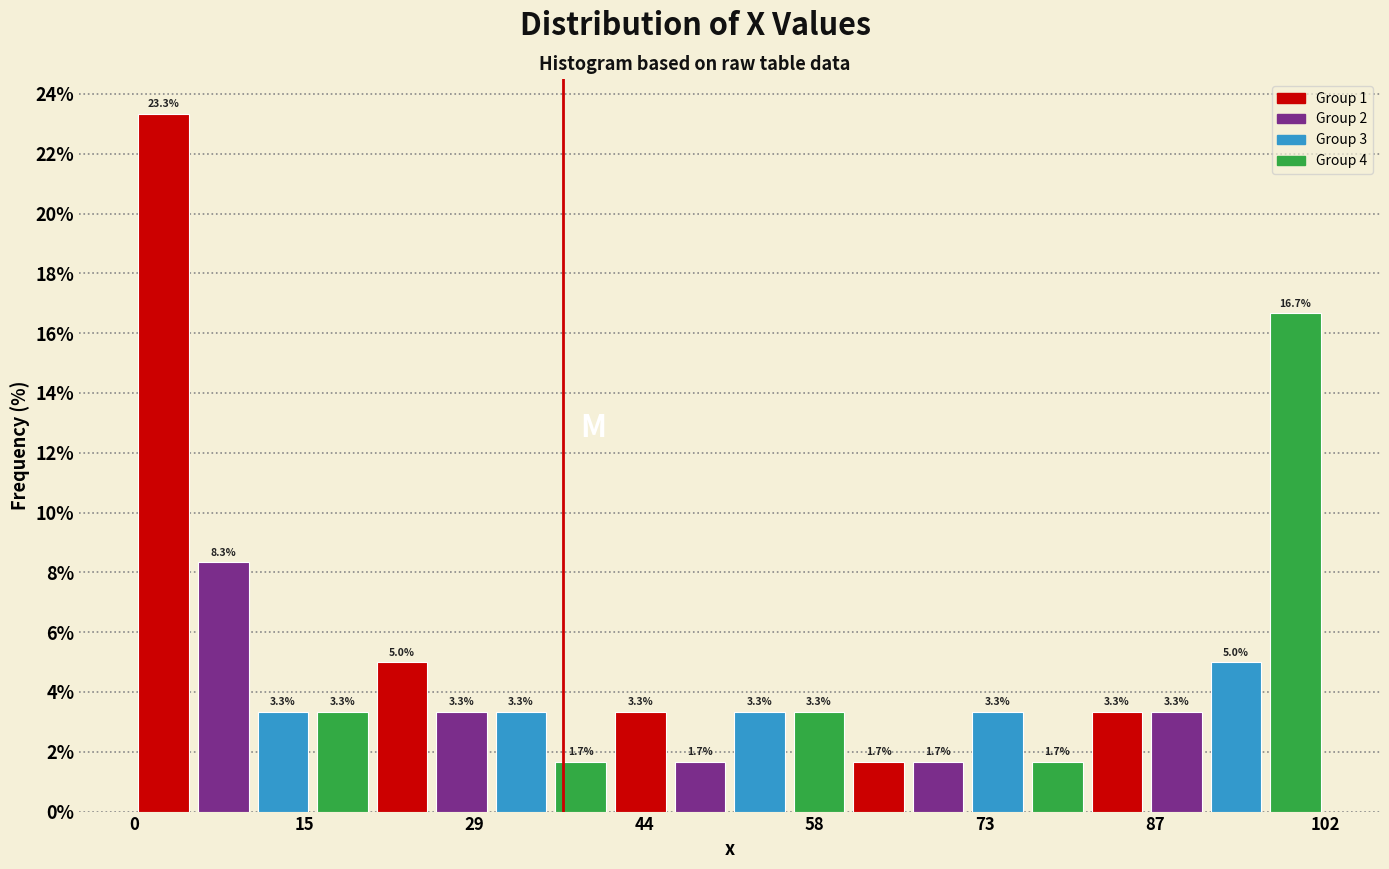

Around what value on the x-axis is the tallest bar? Give the approximate position of its centre, as read against the axis.

2